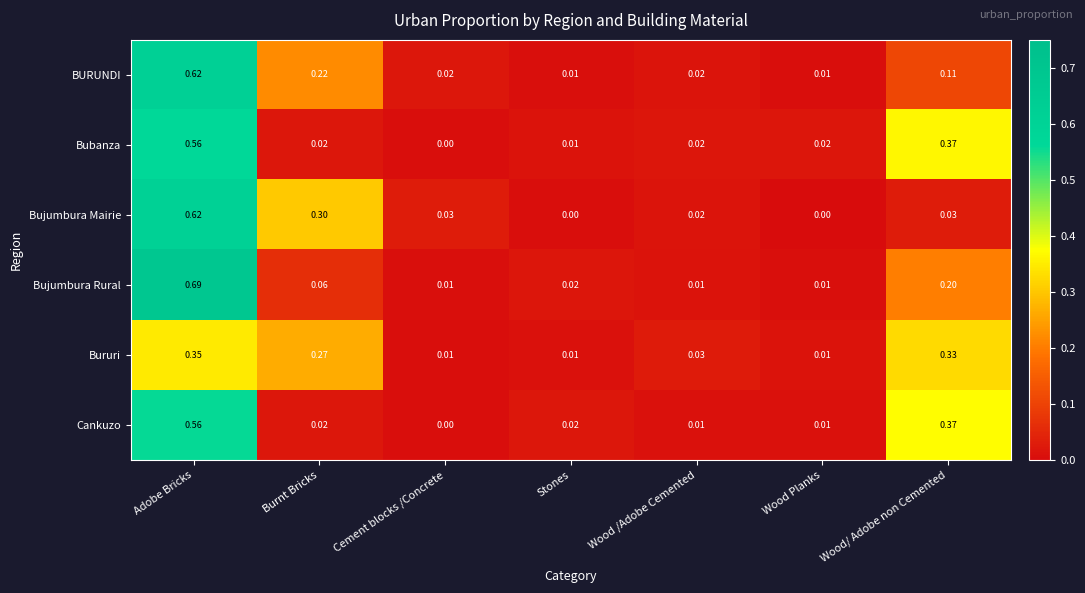

At which category is the sum across all series the highest?

Adobe Bricks